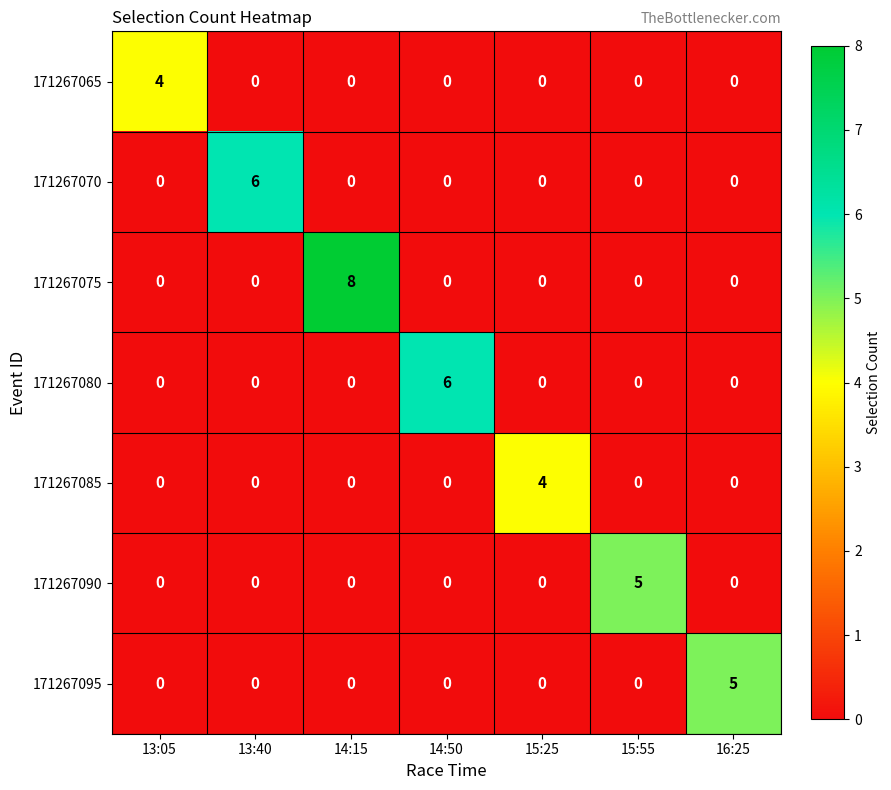

At how many categories does at least one series exceed 0?

7